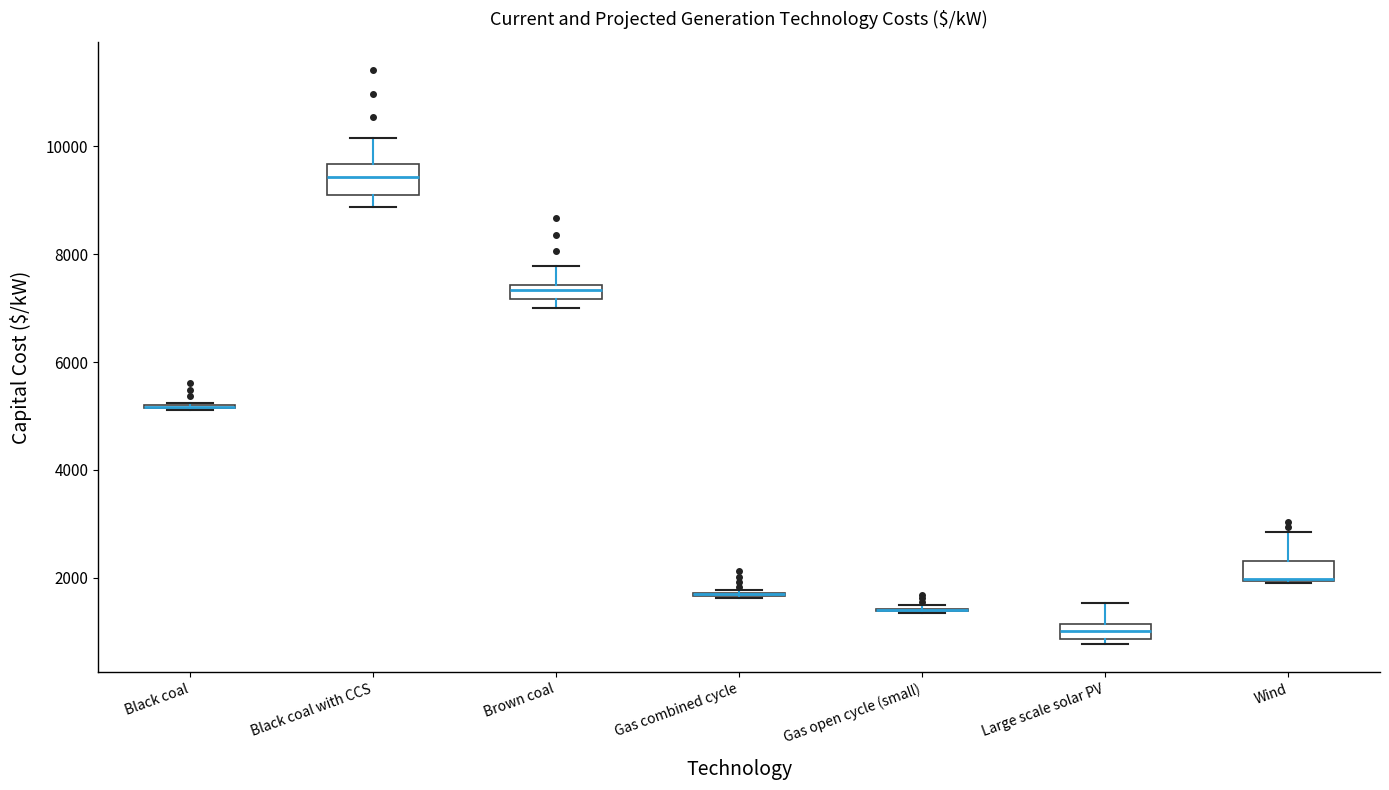

Where does the upper whisker of the box for Large scale solar PV end on the y-axis? The values are not printed on the chart, so give them approximately, as read against the axis.

1600